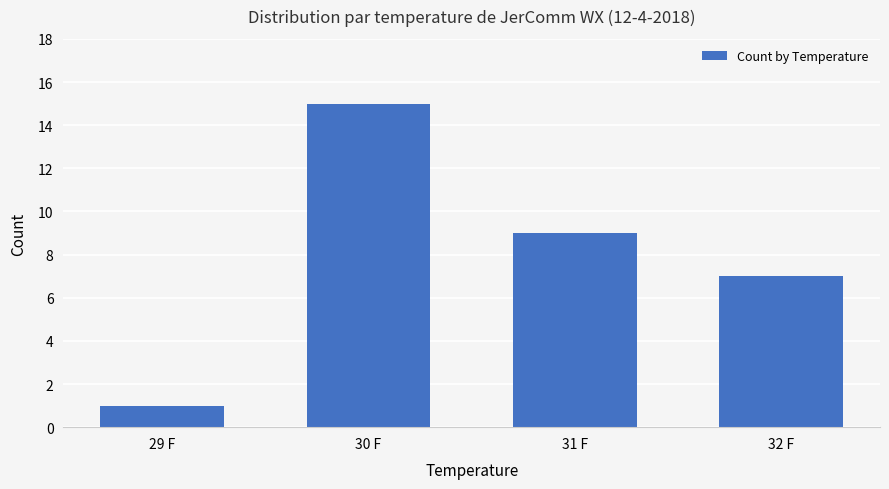

What is the label of the 3rd bar from the right?

30 F